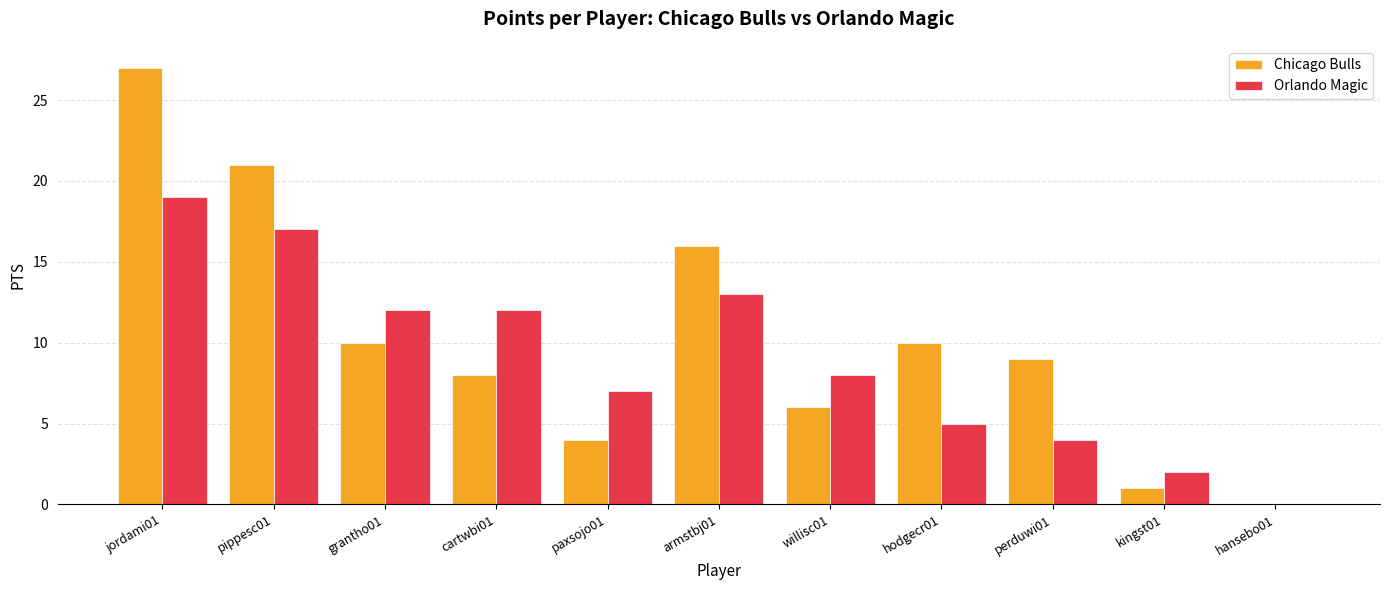

What is the sum of all Chicago Bulls values?

112